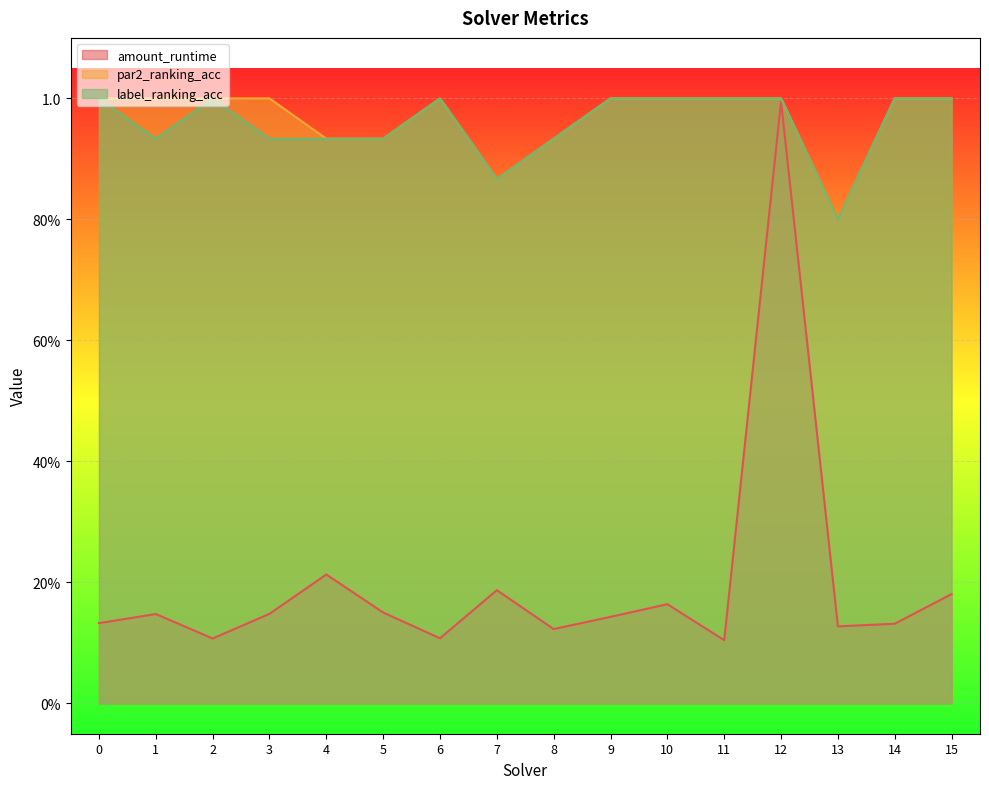

True or false: label_ranking_acc and amount_runtime cross at least once.

False